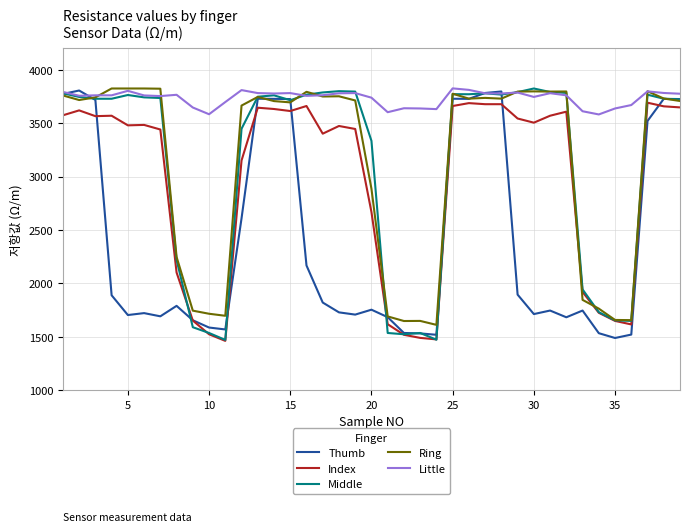

Which series ends up on top after the final intersection of Thumb and Little?

Little